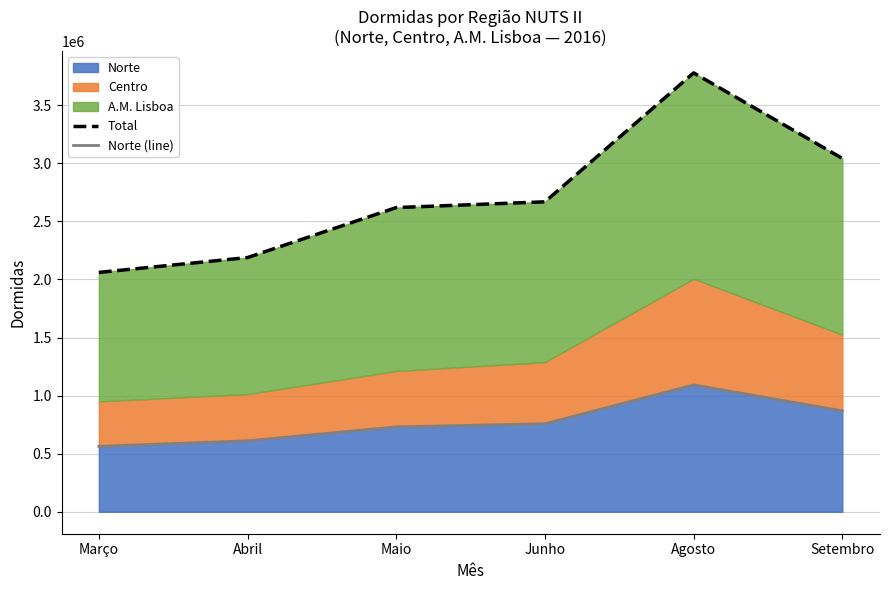

True or false: Total and Norte (line) cross at least once.

False